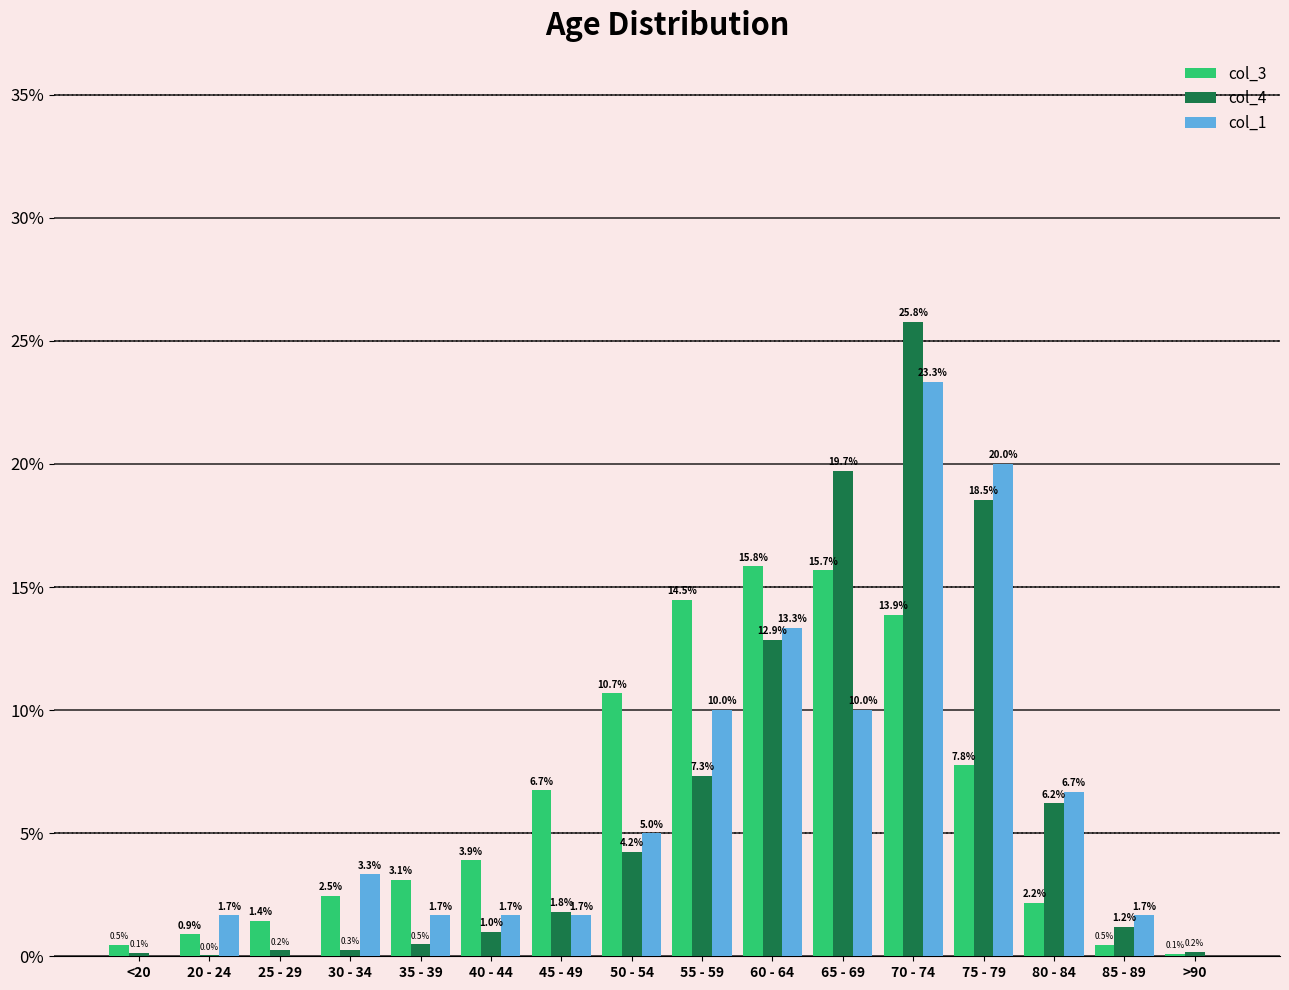

Which series changed the most between 40 - 44 and 70 - 74?

col_4